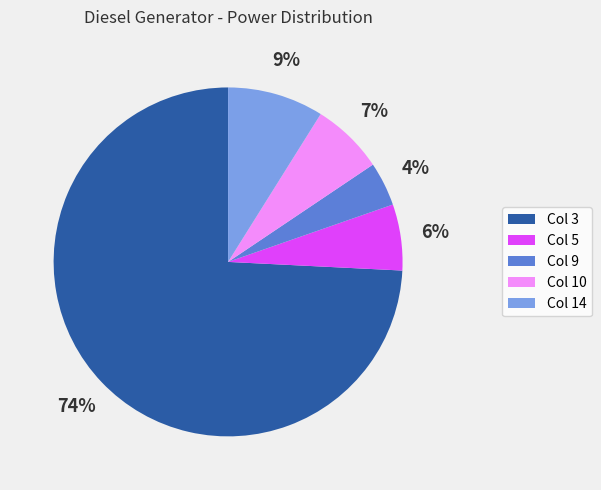

Between Col 10 and Col 5, which is larger?

Col 10